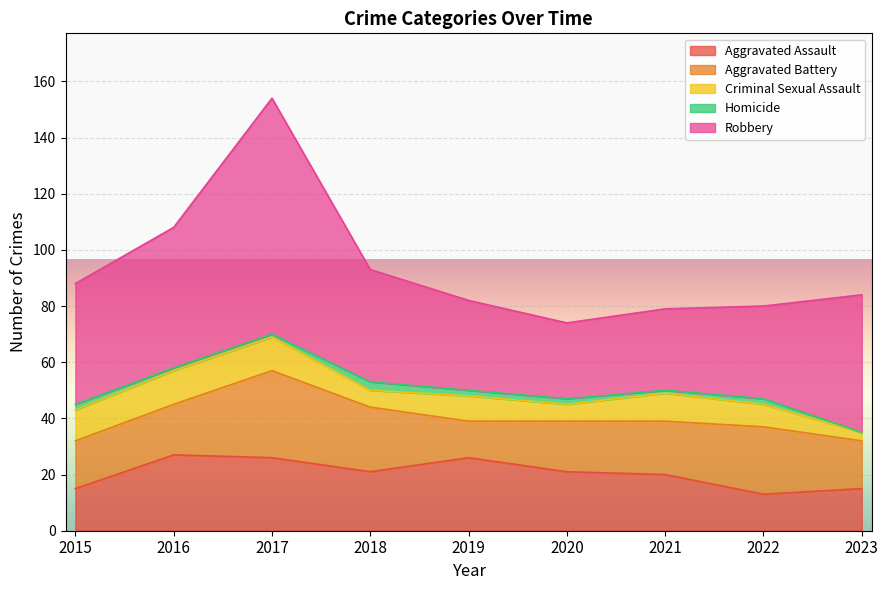

True or false: Homicide has a value of 2 at 2020.

True